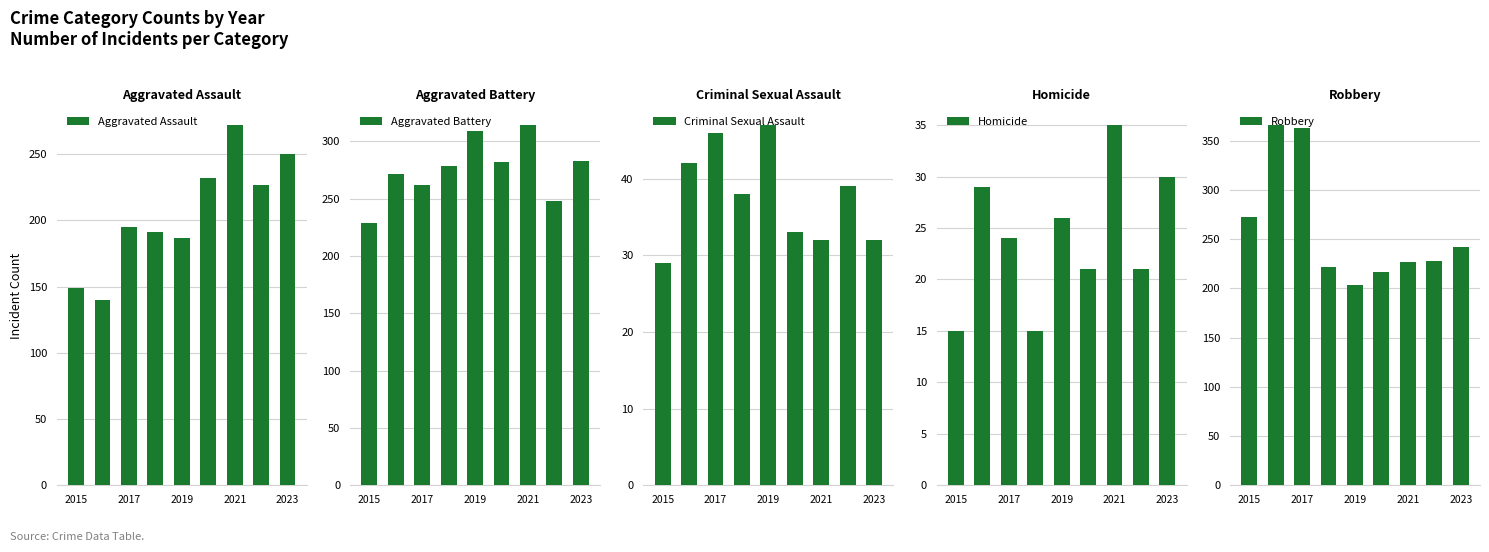

What is the sum of all Aggravated Assault values?

1843